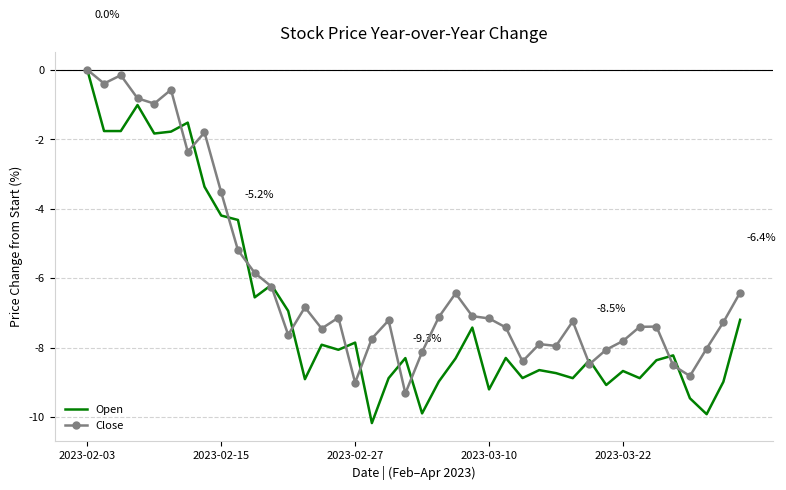

What is the minimum value for Close?

-9.3